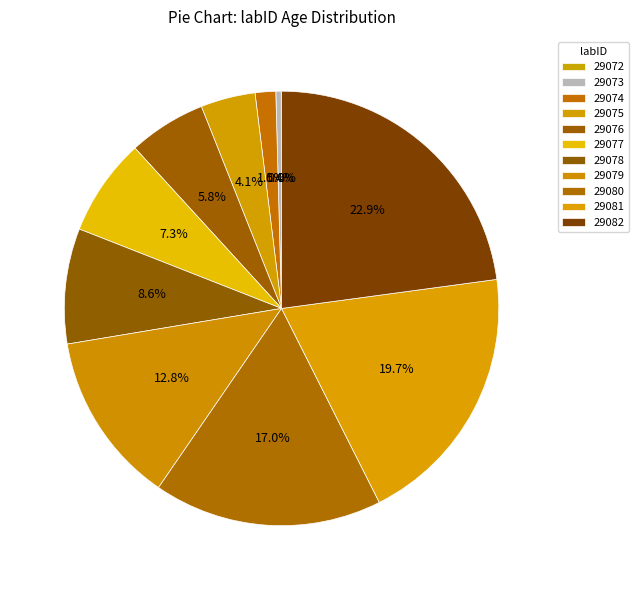

Which has a higher value, 29080 or 29076?

29080